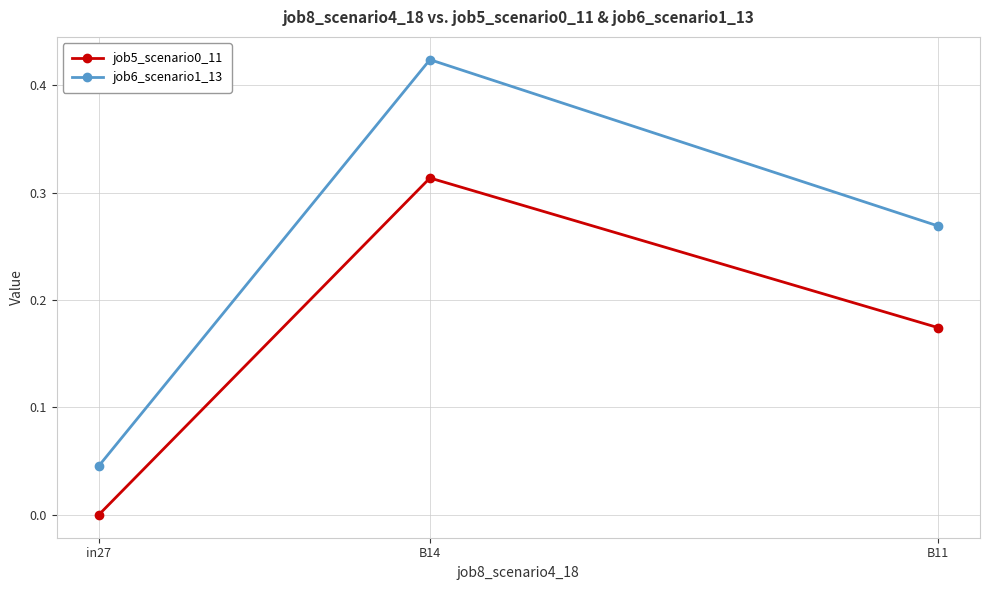

What is the sum of the job5_scenario0_11 values at B11 and B14?

0.5